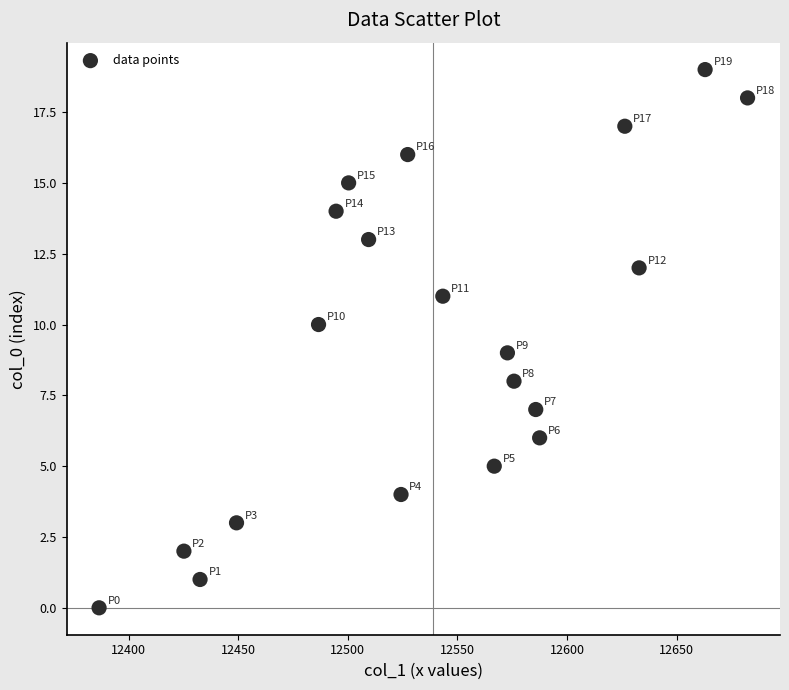

What is the range of Y values (max minus min)?

19